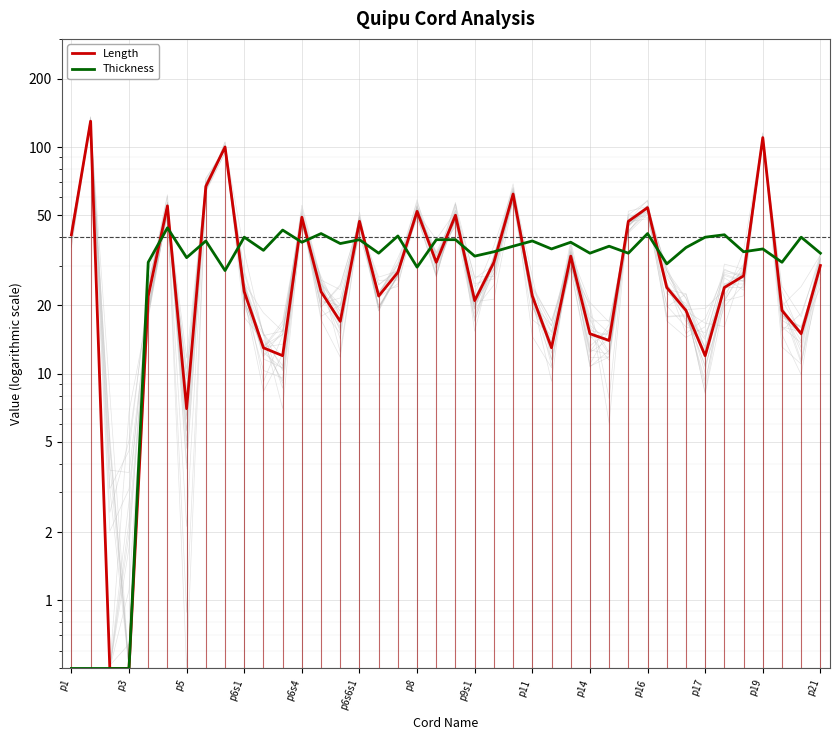

Does the chart display data point markers on the line(s)?

No